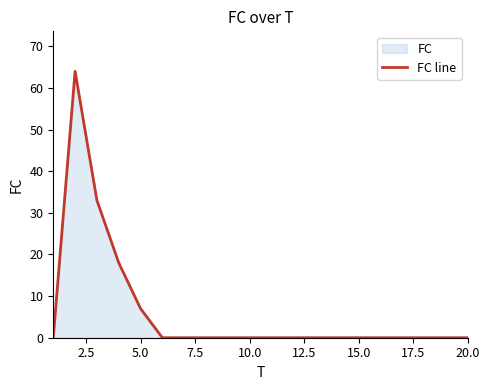

What is the greatest value displayed?

64